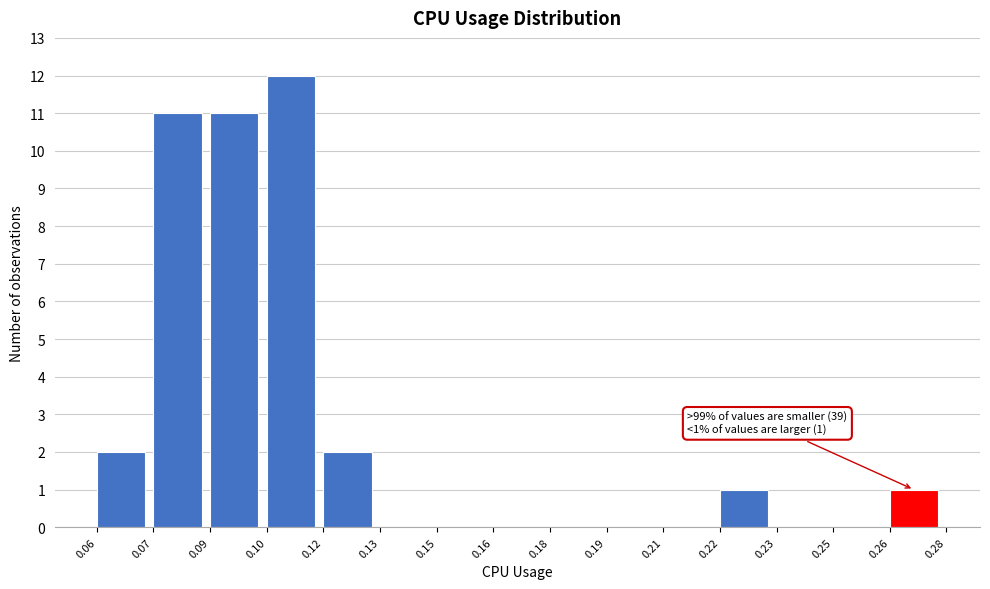

Reading right to left, extract all data points from this chart.

0.26=1	0.25=0	0.23=0	0.22=1	0.21=0	0.19=0	0.18=0	0.16=0	0.15=0	0.13=0	0.12=2	0.10=12	0.09=11	0.07=11	0.06=2